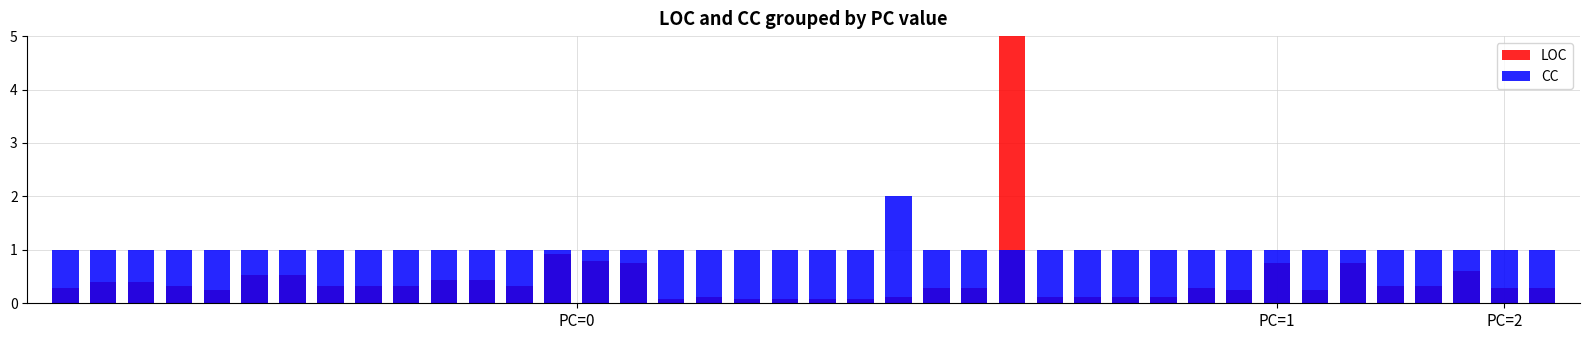

Count the number of categories in the chart.

40